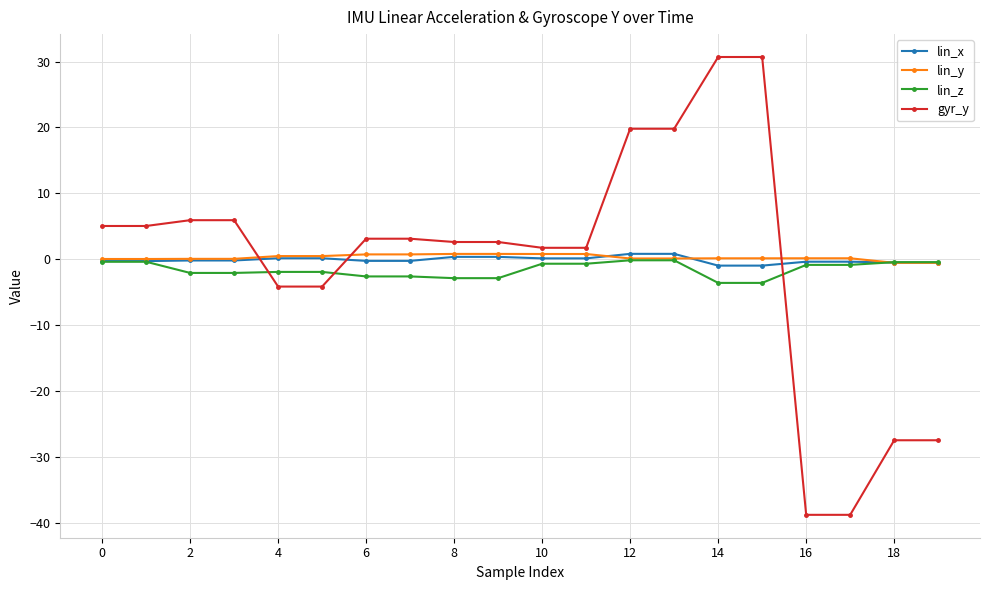

How many intersections are there between lin_z and gyr_y?

3